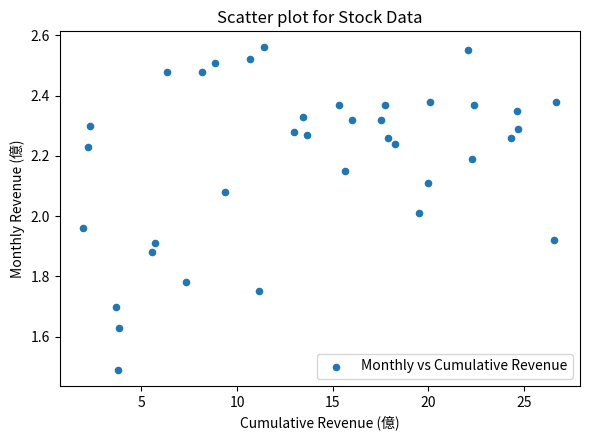

What is the range of Y values (max minus min)?

1.1